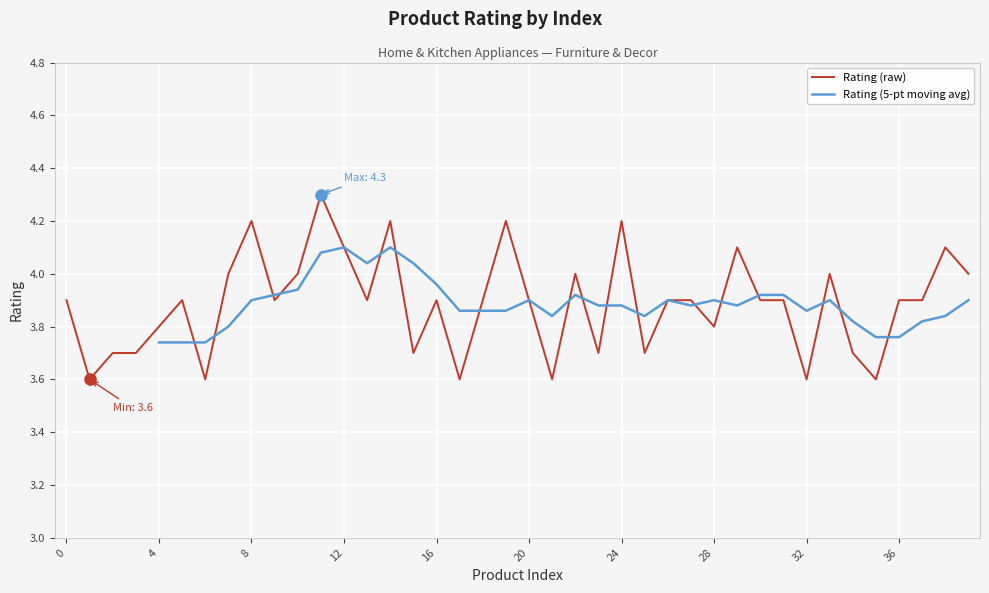

Reading left to right, extract all data points from this chart.

0=3.9	1=3.6	2=3.7	3=3.7	4=3.8	5=3.9	6=3.6	7=4.0	8=4.2	9=3.9	10=4.0	11=4.3	12=4.1	13=3.9	14=4.2	15=3.7	16=3.9	17=3.6	18=3.9	19=4.2	20=3.9	21=3.6	22=4.0	23=3.7	24=4.2	25=3.7	26=3.9	27=3.9	28=3.8	29=4.1	30=3.9	31=3.9	32=3.6	33=4.0	34=3.7	35=3.6	36=3.9	37=3.9	38=4.1	39=4.0